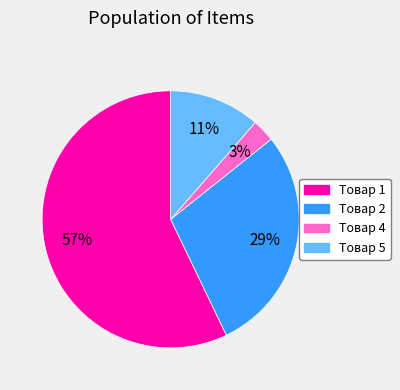

The Товар 1 slice represents 52% of the pie. True or false?

False